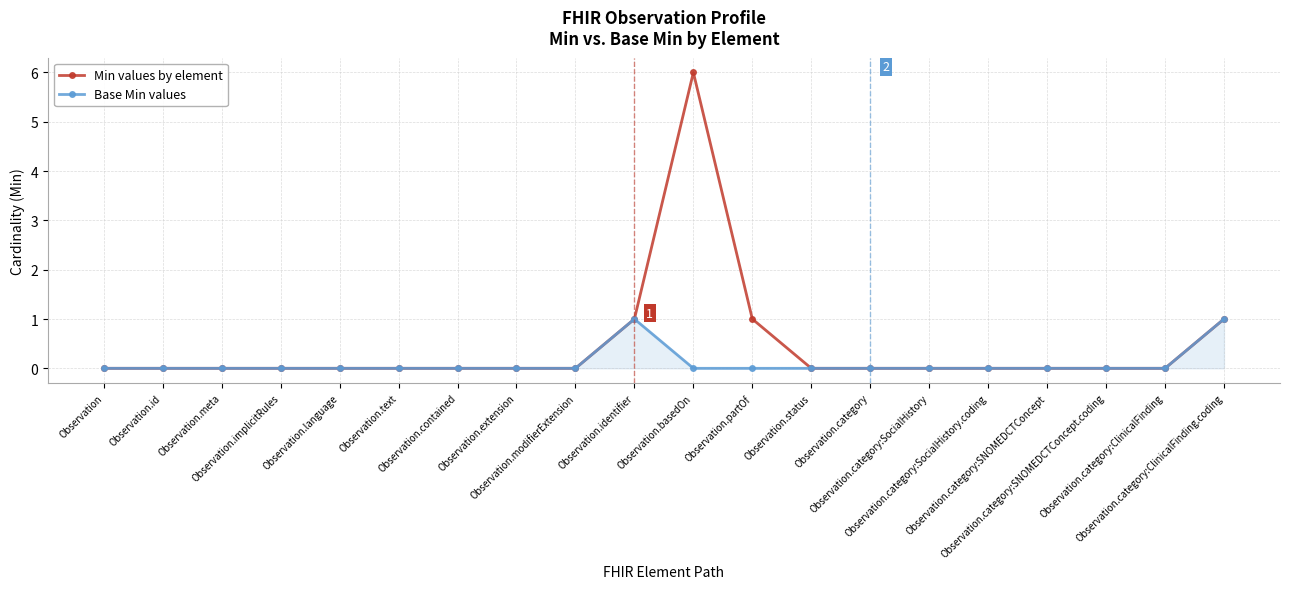

What are all the series names shown in the legend?

Min values by element, Base Min values